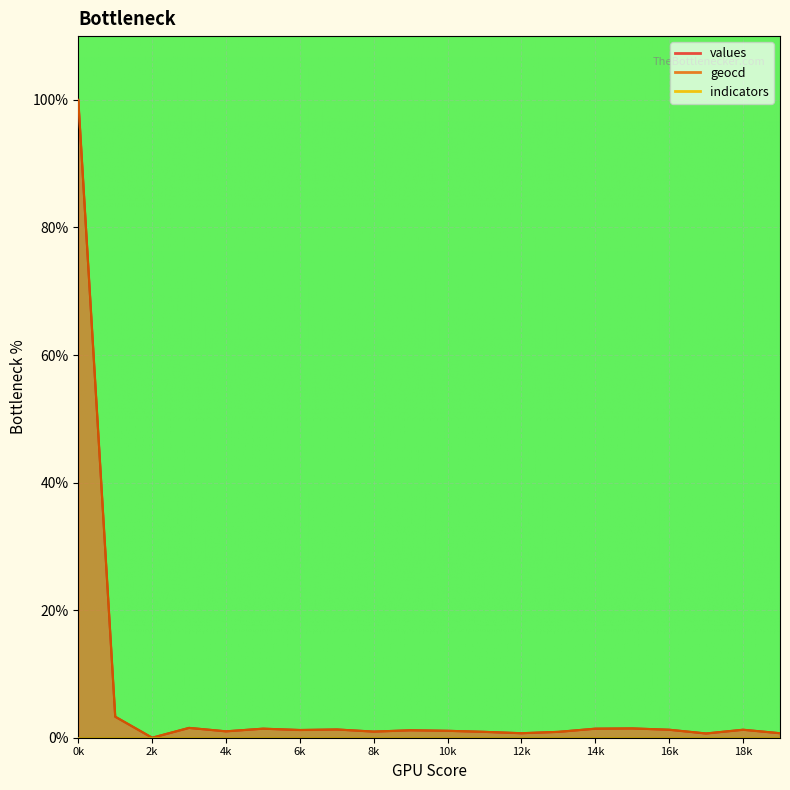

Read the geocd value at 10k.

1.1